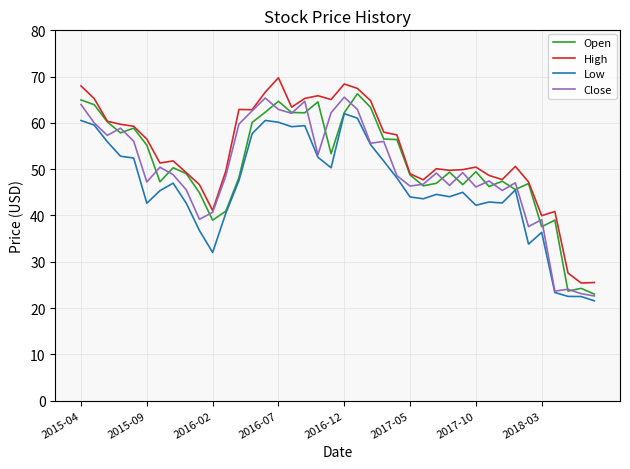

What is the difference between the second highest and second lowest values in the High series?

42.9